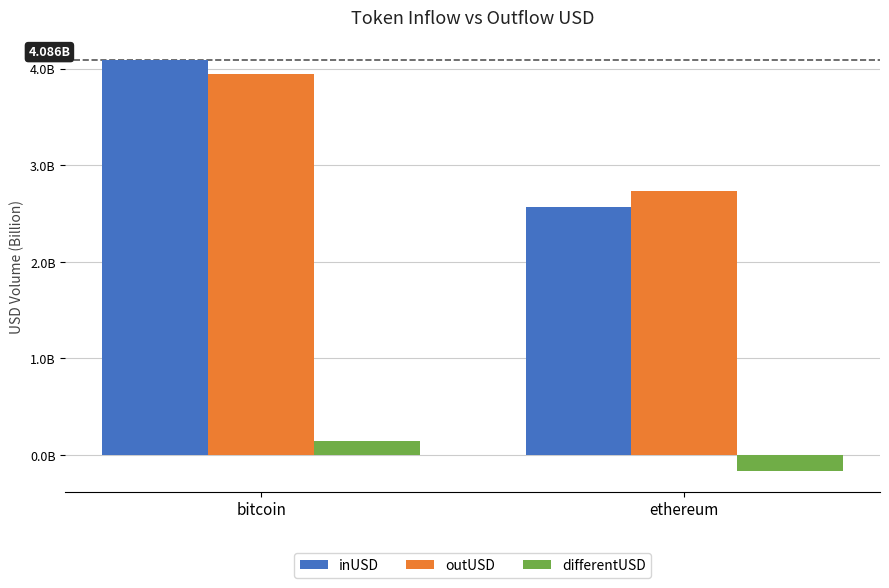

At bitcoin, list the series in order from smallest to largest.

differentUSD, outUSD, inUSD